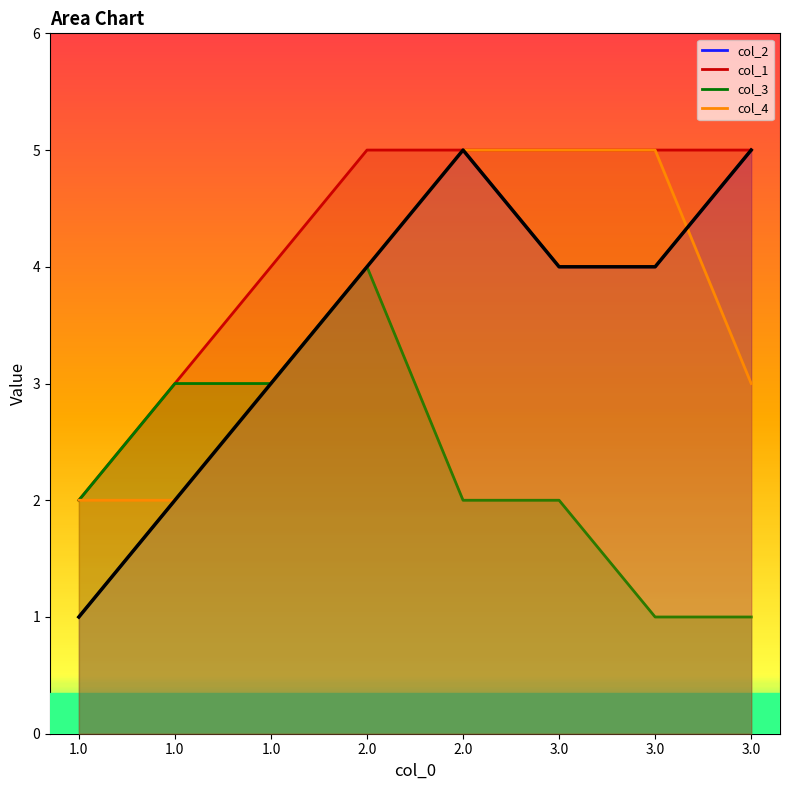

How many lines are shown in the chart?

4